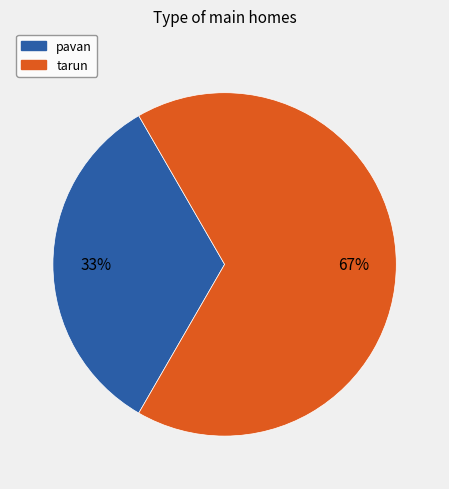

Rank the categories by value from highest to lowest.

tarun, pavan